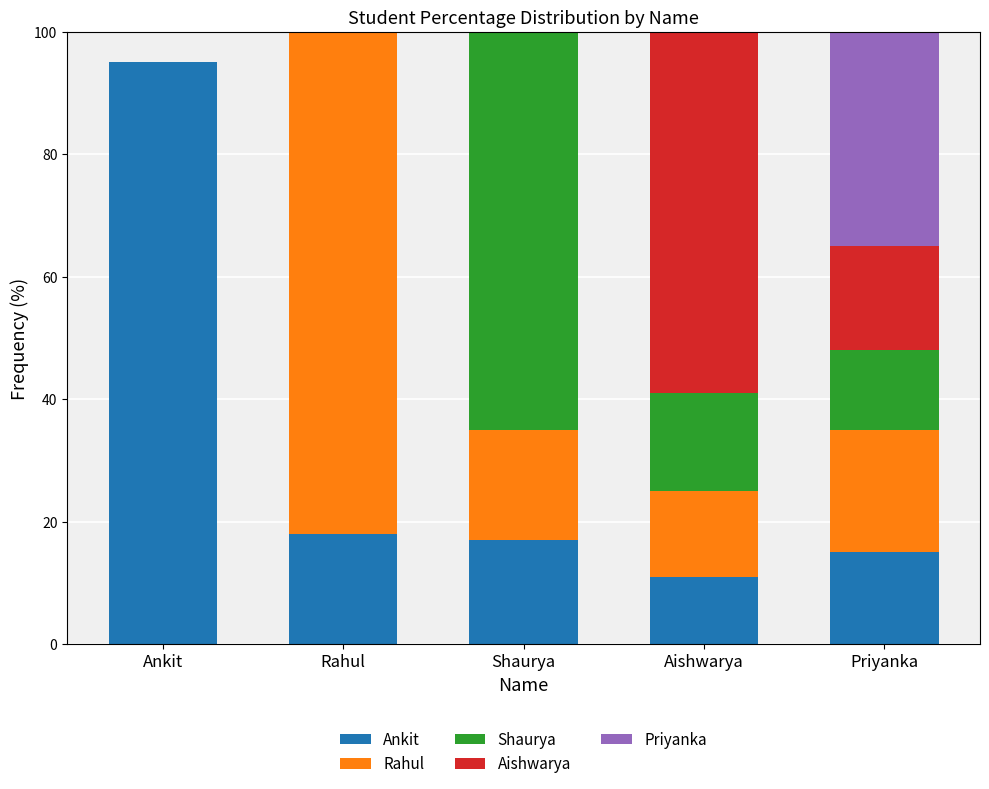

What are all the series names shown in the legend?

Ankit, Rahul, Shaurya, Aishwarya, Priyanka